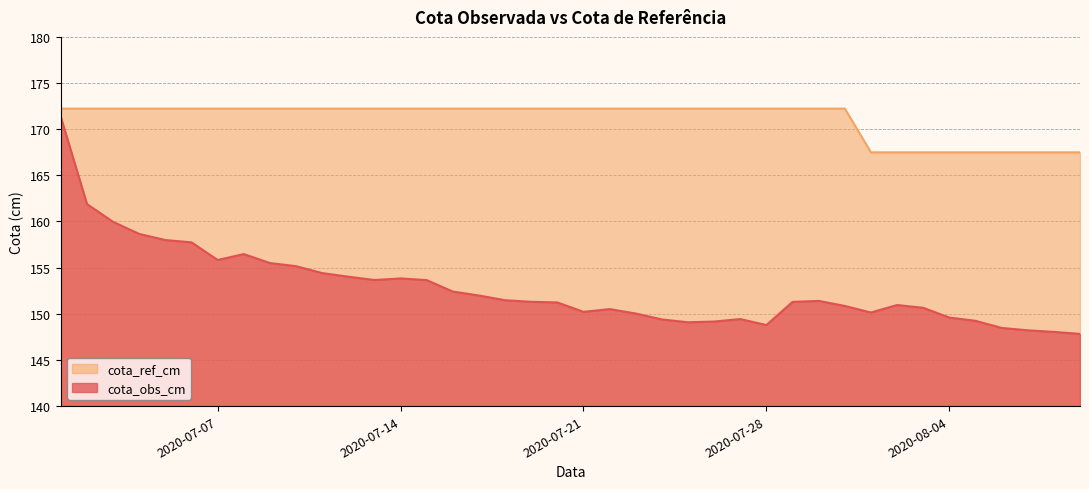

The cota_ref_cm series shows 167.5 at 2020-08-02. True or false?

True